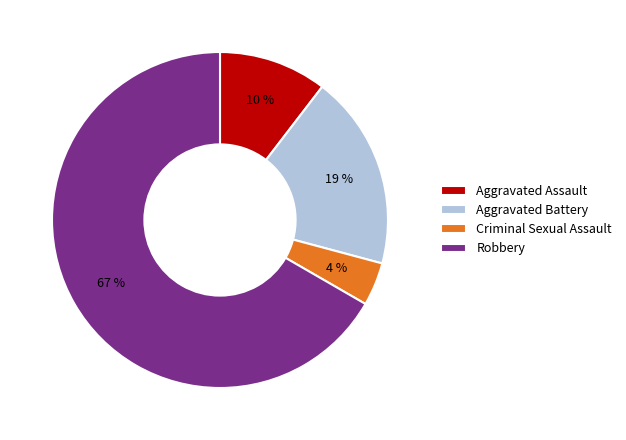

How many slices are in this pie chart?

4